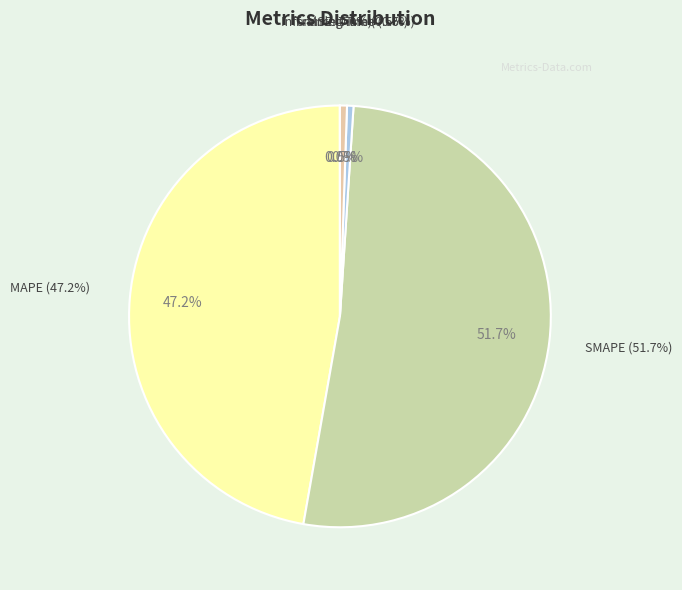

Which slice is the largest?

SMAPE